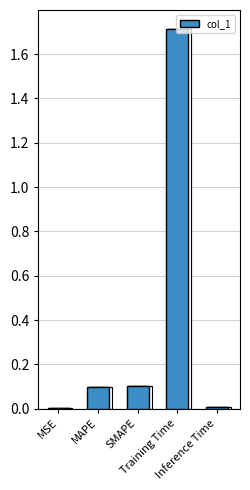

What is the difference between the values at MAPE and MSE?

0.1